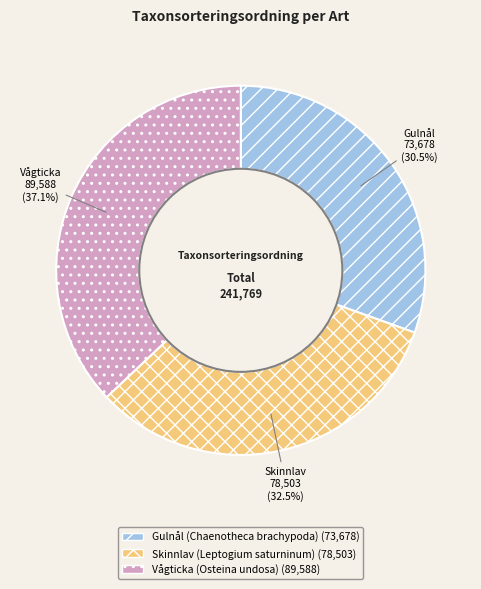

Rank the categories by value from lowest to highest.

Gulnål (Chaenotheca brachypoda), Skinnlav (Leptogium saturninum), Vågticka (Osteina undosa)